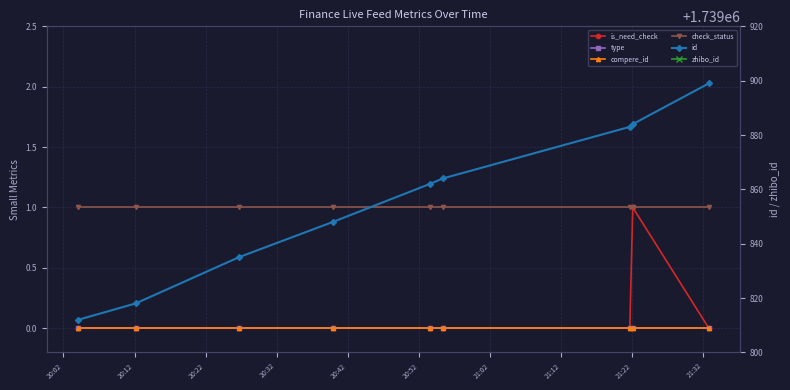

Which series has the largest range (max minus min)?

id